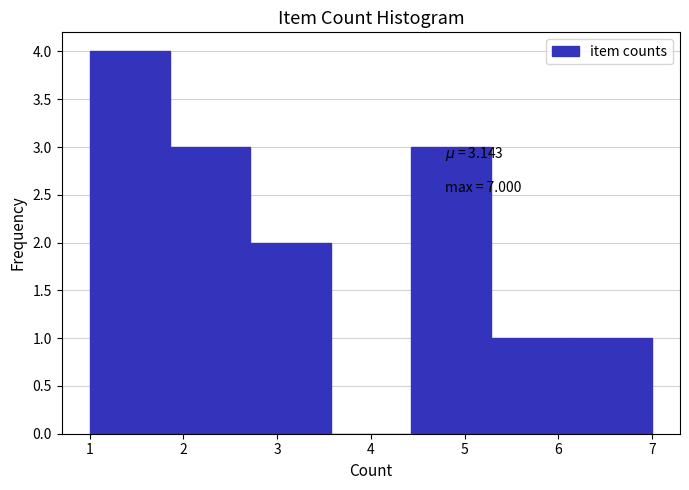

Which range on the x-axis has the tallest bar?

1.0 to 1.9